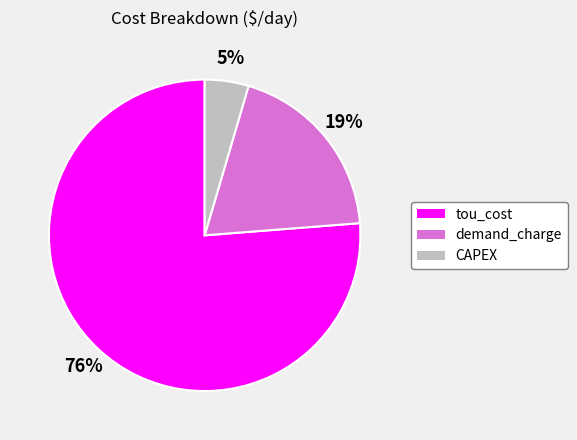

Do CAPEX and demand_charge together represent more than half of the pie?

No